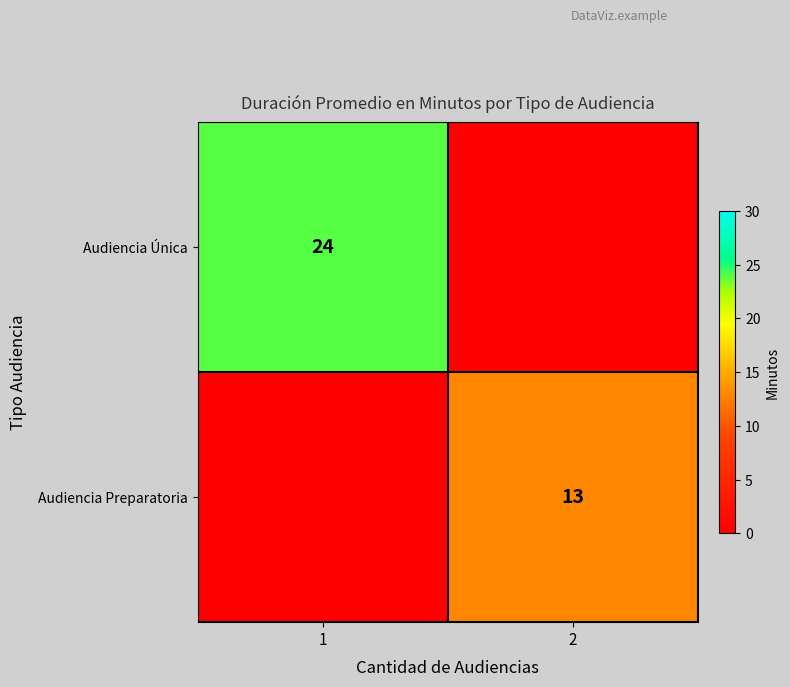

Is the value of Audiencia Única at 1 greater than the value of Audiencia Preparatoria at 2?

Yes